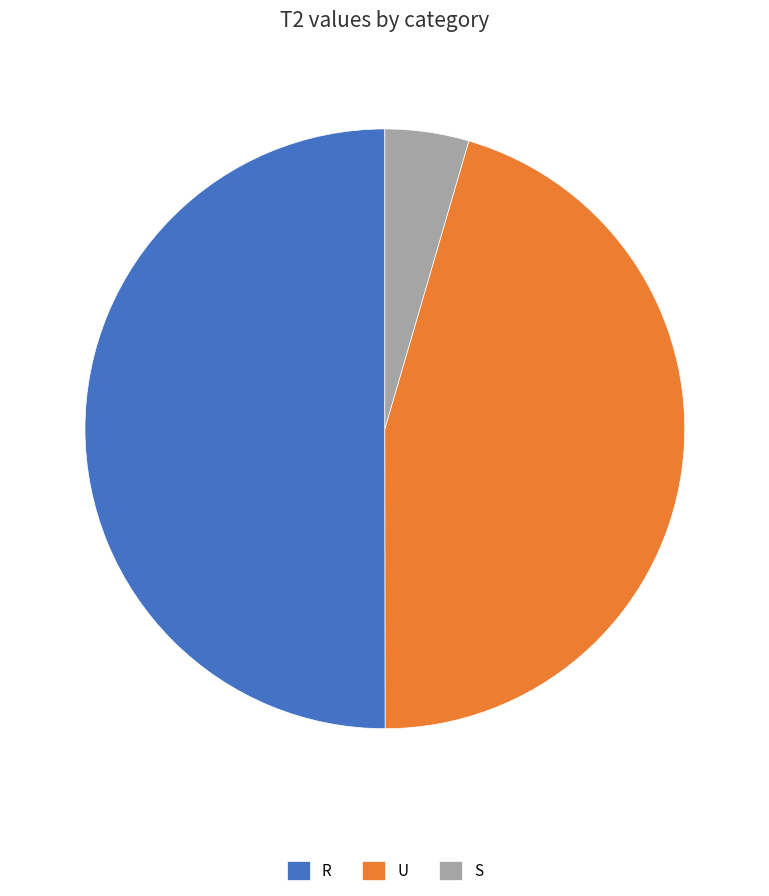

Which category accounts for the majority?

R